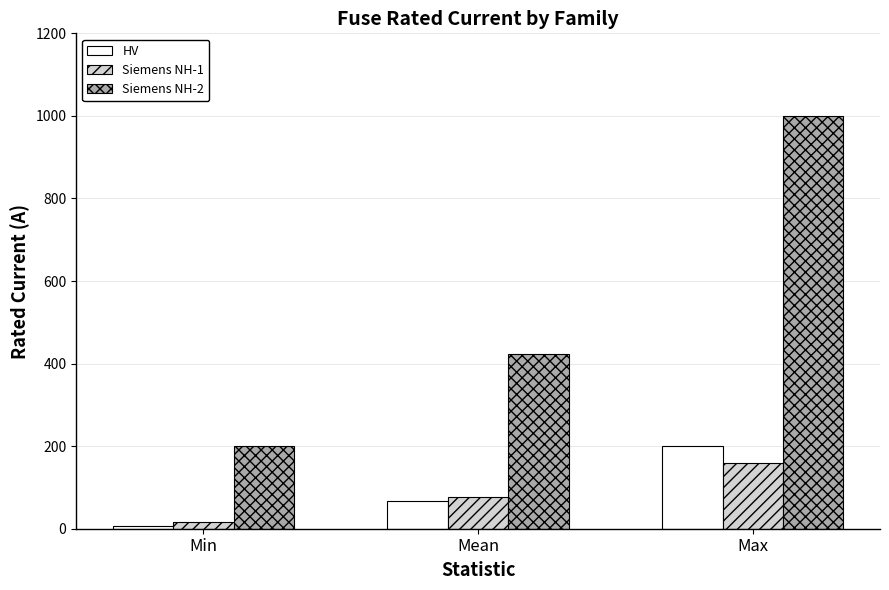

What is the minimum value shown in the chart?

6.3